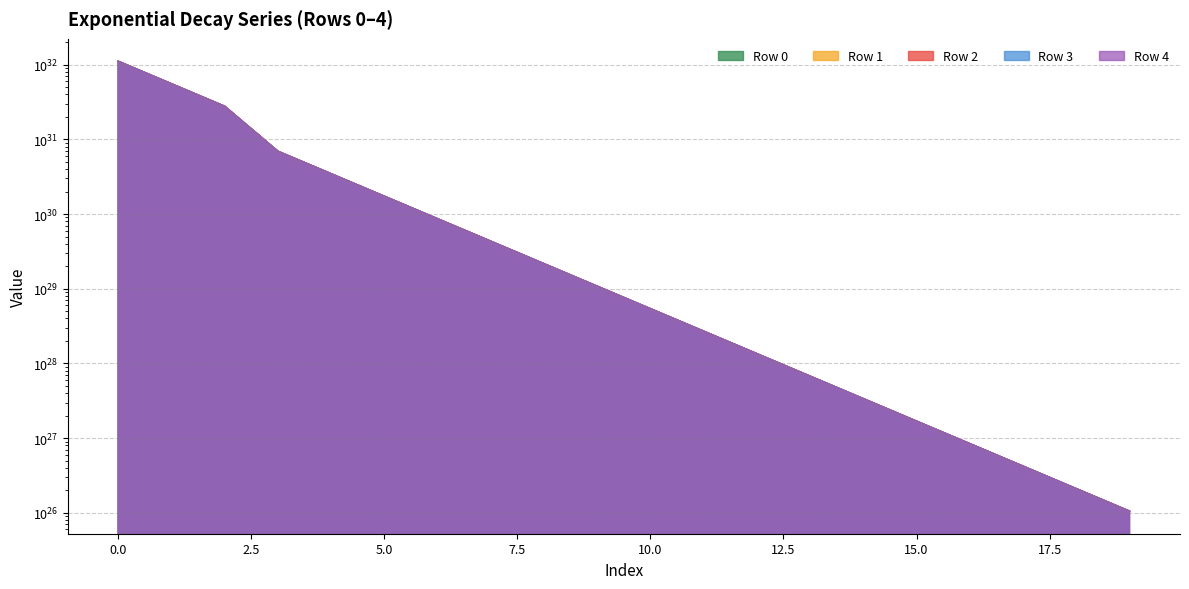

What is the value of the Row 1 point at the 4th from the left?

6898508570768359419121252696064